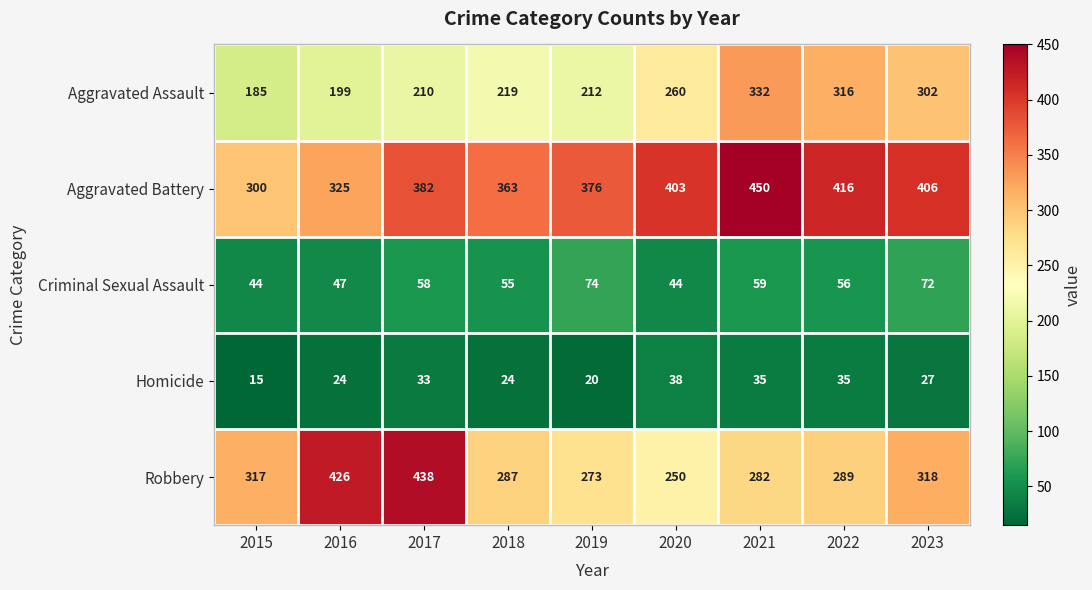

True or false: Robbery has a value of 282 at 2021.

True